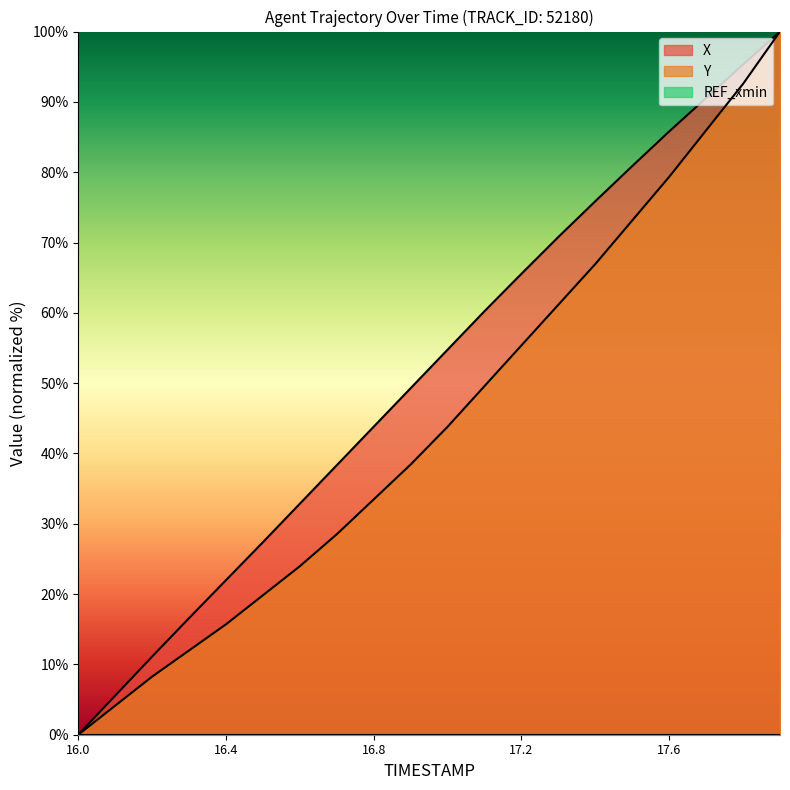

Rank the categories by X value from lowest to highest.

16.0, 16.1, 16.2, 16.3, 16.4, 16.5, 16.6, 16.7, 16.8, 16.9, 17.0, 17.1, 17.2, 17.3, 17.4, 17.5, 17.6, 17.7, 17.8, 17.9